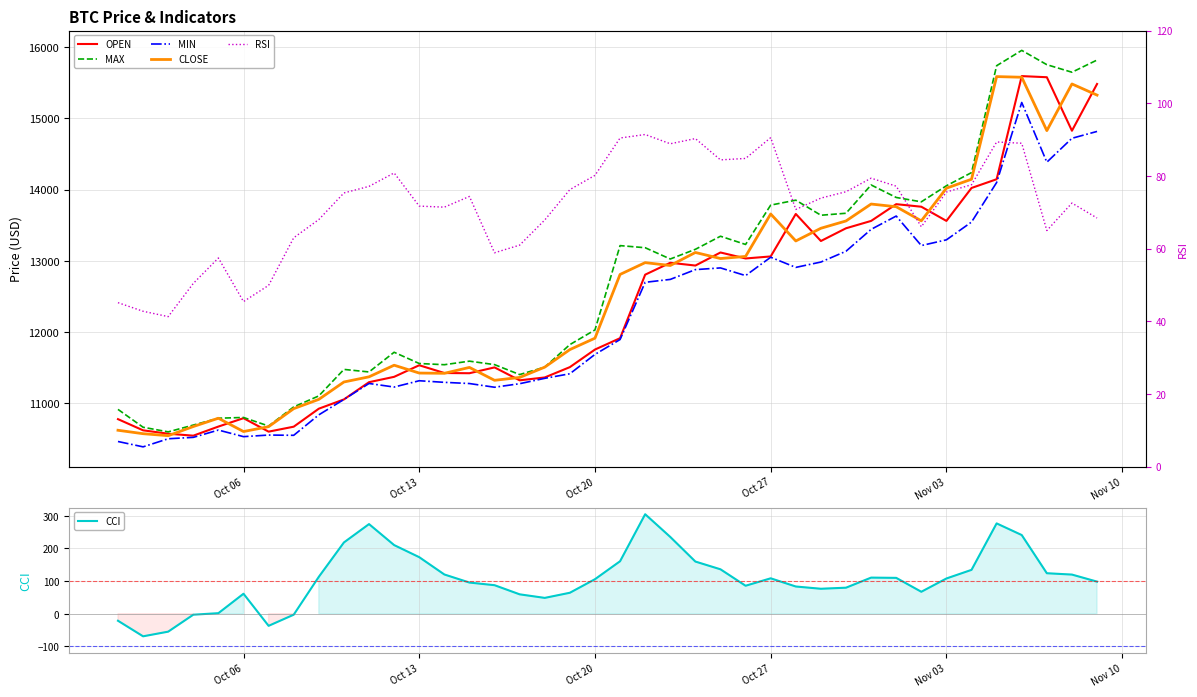

Rank the series by their maximum value, from highest to lowest.

MAX, OPEN, CLOSE, MIN, CCI, RSI